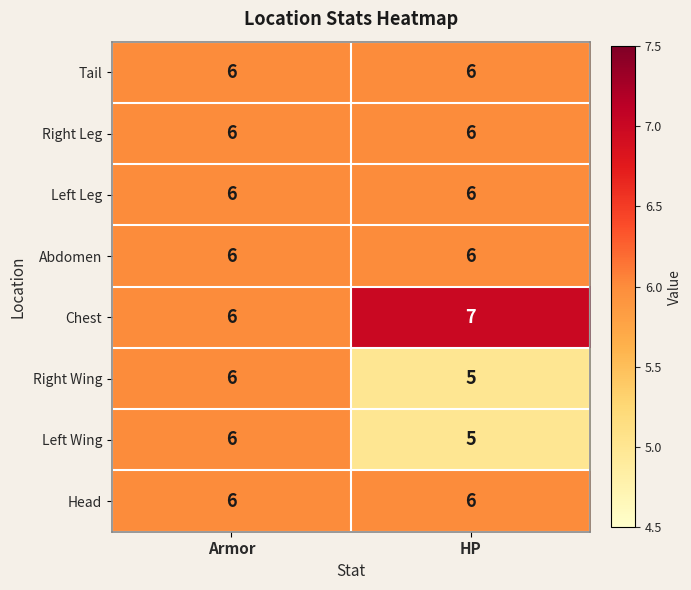

What is the average value of the Right Wing series?

6